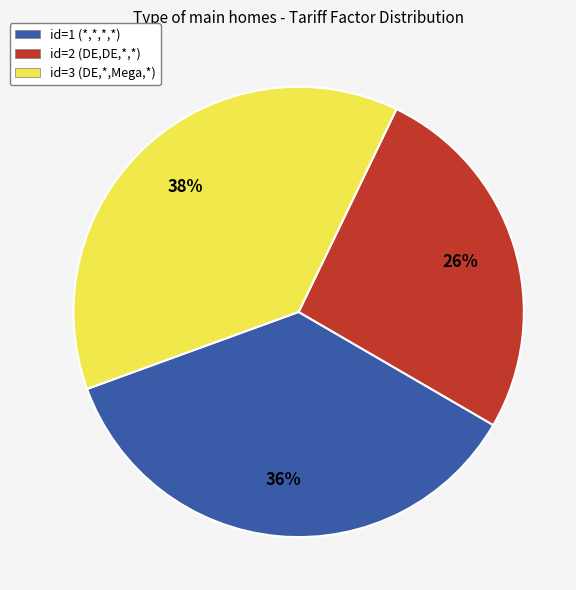

Is there any slice that represents more than half of the pie?

No